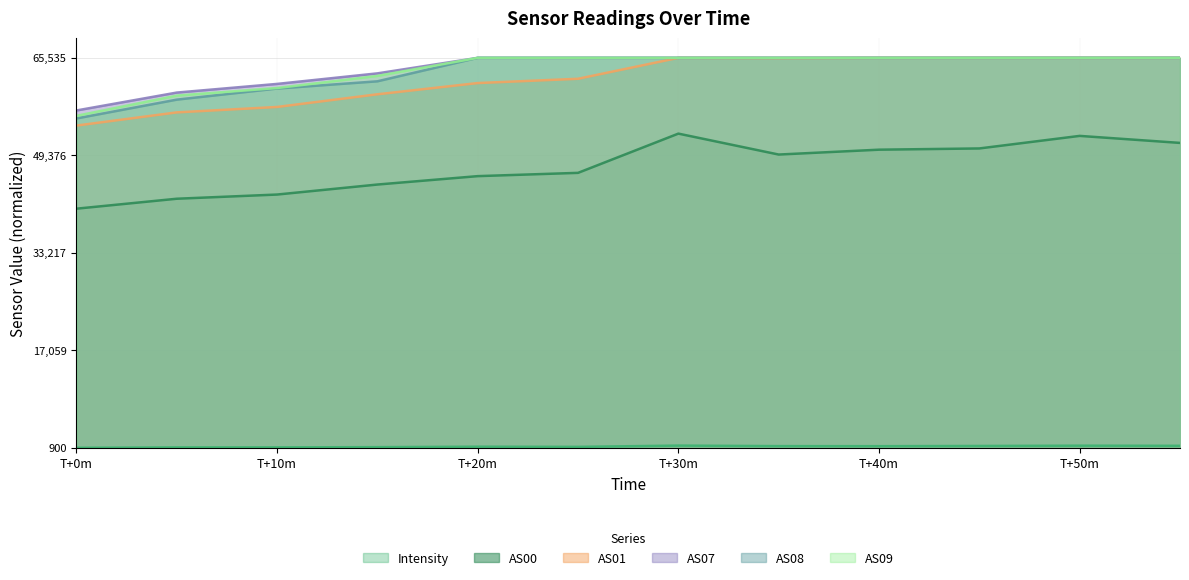

True or false: AS01 and AS08 intersect in this chart.

False